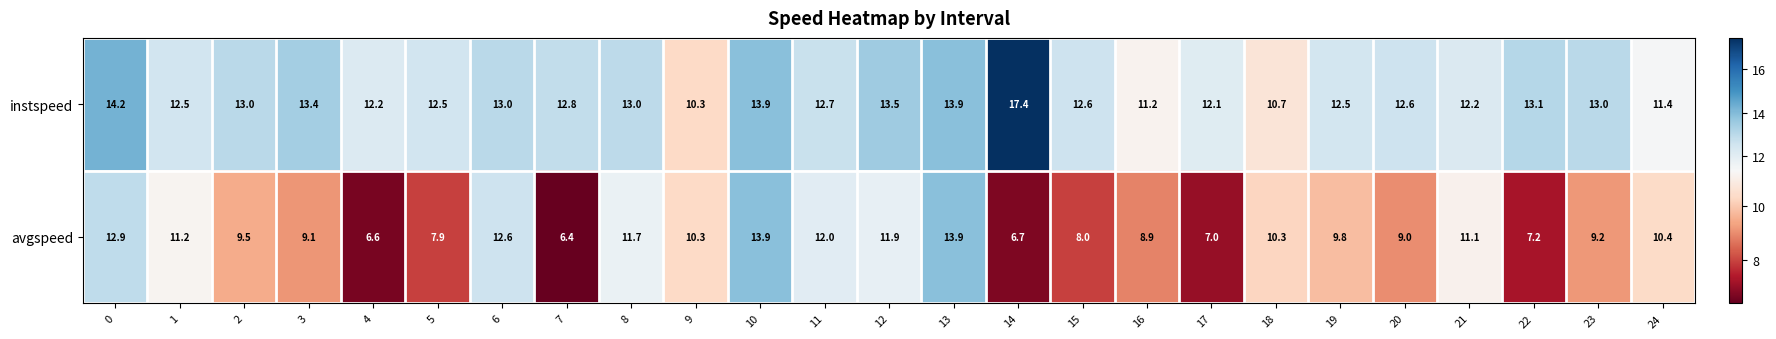

What is the total value across all series at 15?

20.6